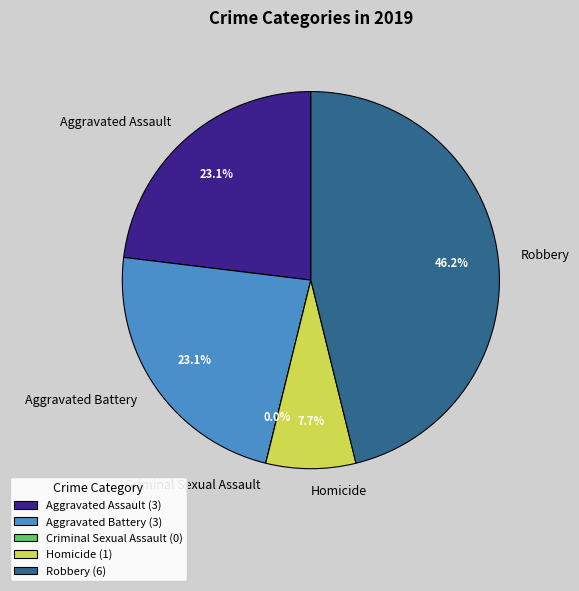

To the nearest percent, what percentage of the pie is Homicide?

8%